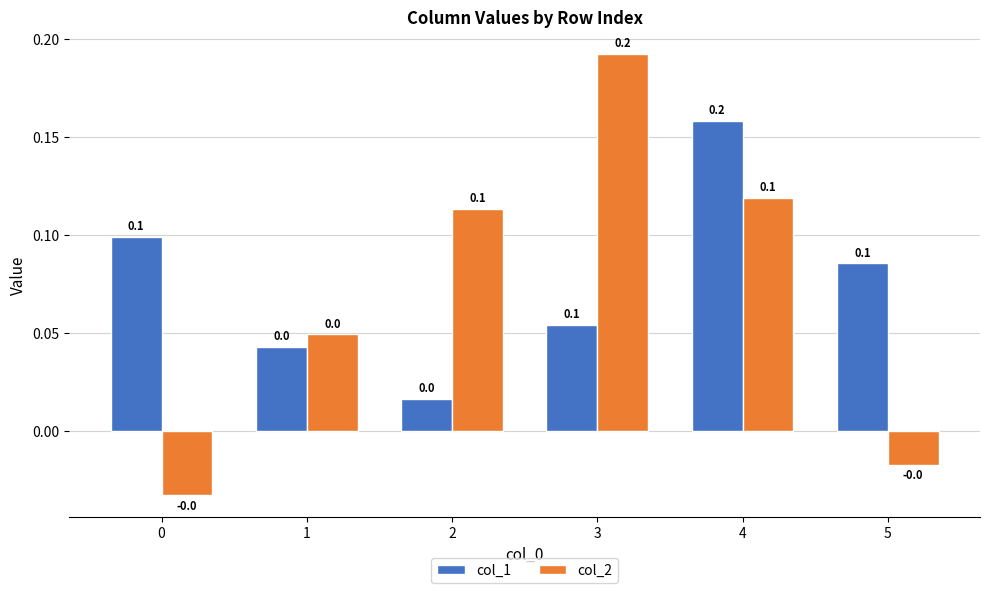

What is the sum of all col_1 values?

0.5